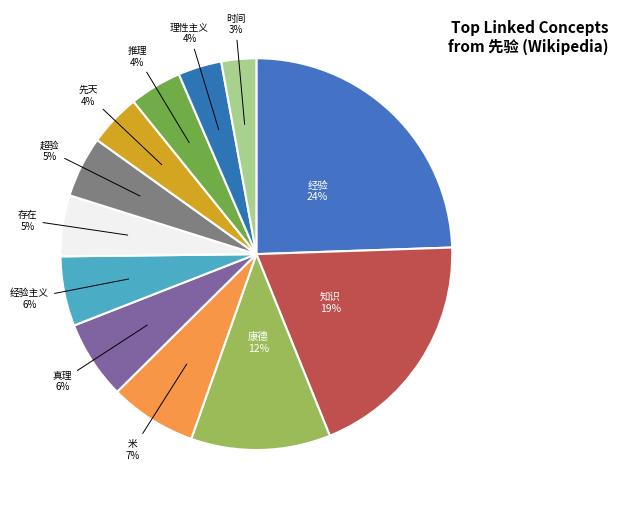

Approximately how many times larger is the value at 时间 compared to 米?

0.4